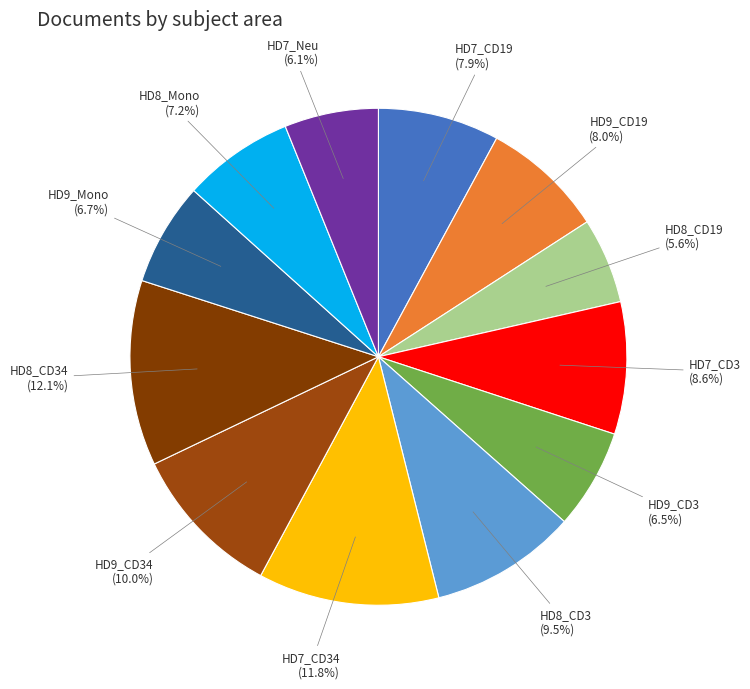

What is the ratio of the value at HD7_CD19 to the value at HD8_CD3?

0.8